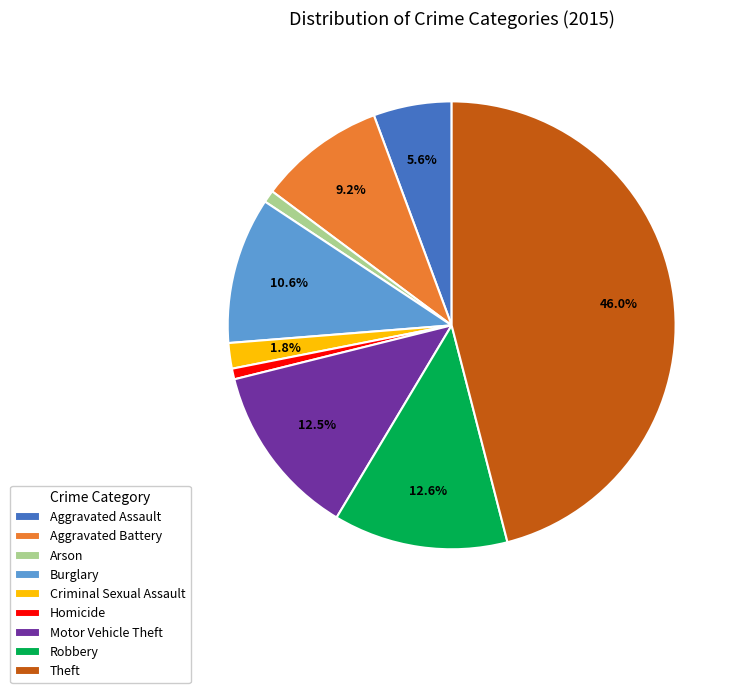

Does any single category account for the majority?

No